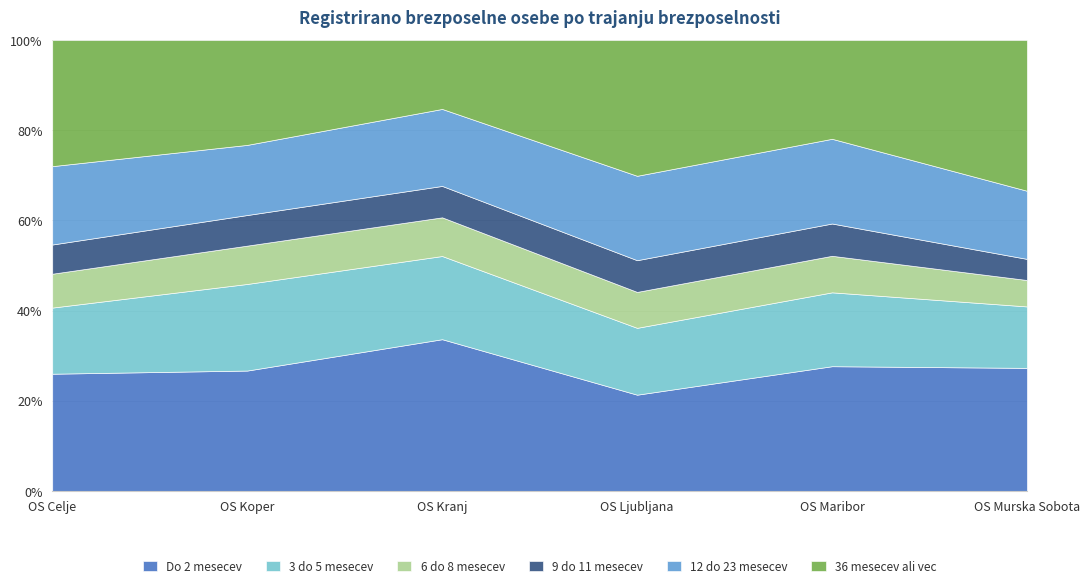

Rank the series by their maximum value, from lowest to highest.

9 do 11 mesecev, 6 do 8 mesecev, 3 do 5 mesecev, 12 do 23 mesecev, Do 2 mesecev, 36 mesecev ali vec